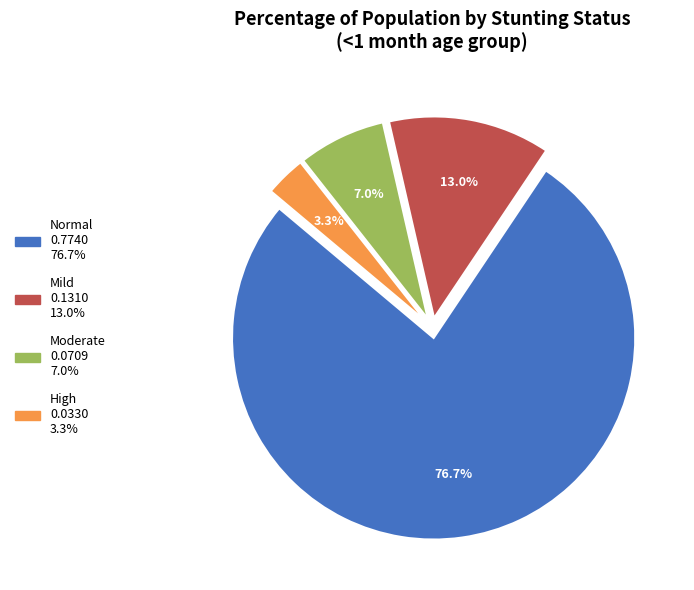

Is there a majority slice in this chart?

Yes